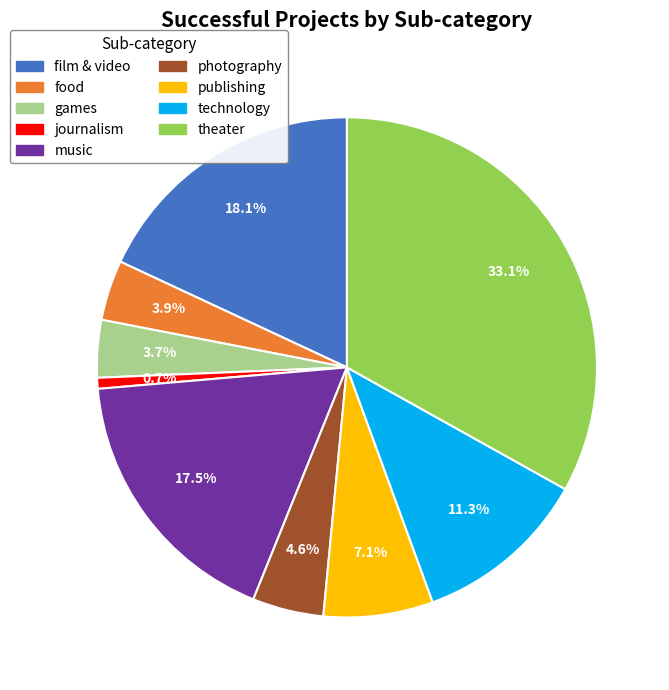

Which slice is the largest?

theater